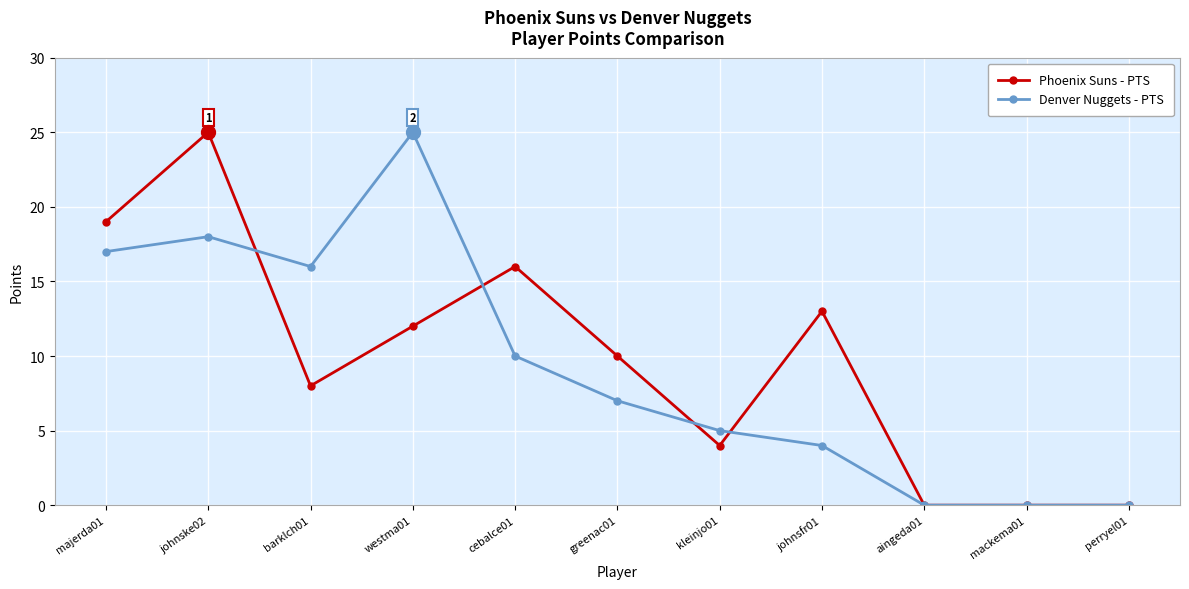

How many values in the Phoenix Suns - PTS series are below 10?

5